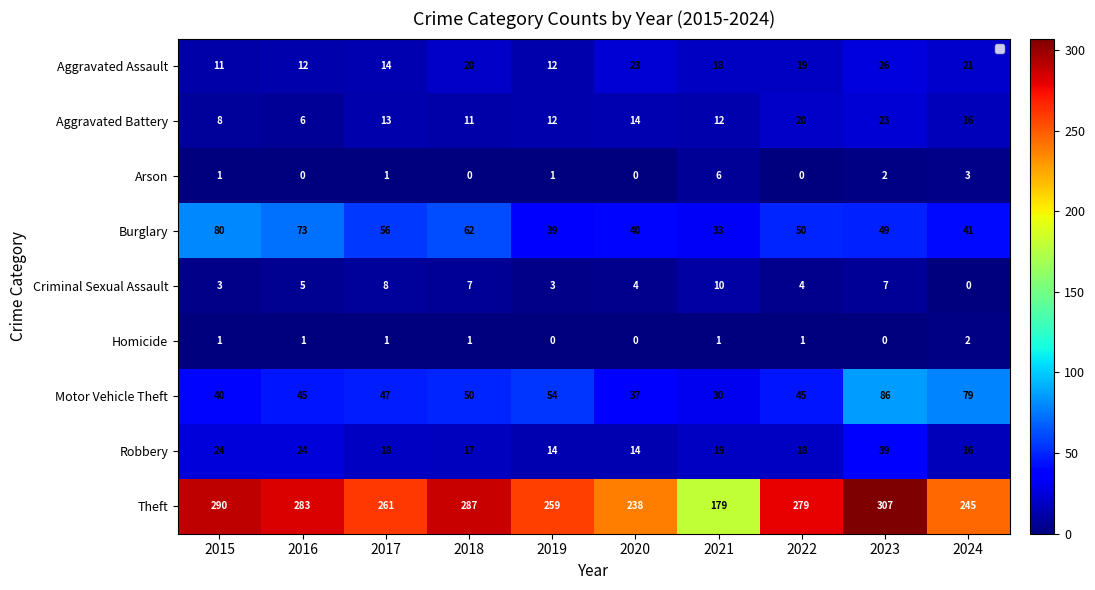

How many values in the Aggravated Assault series are below 19?

5